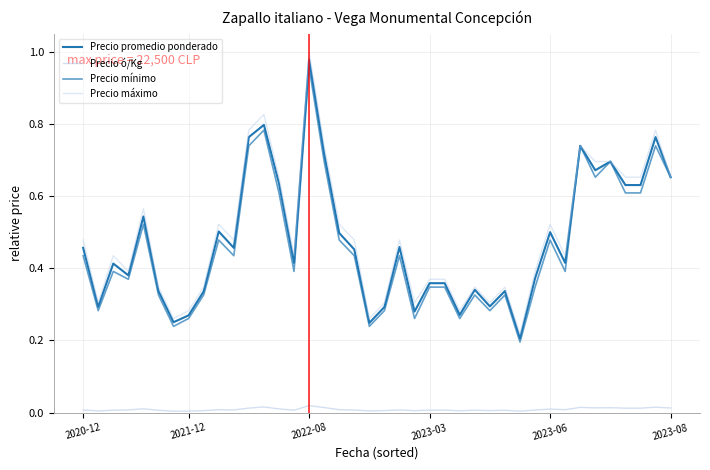

Which series has the largest total across all categories?

Precio máximo